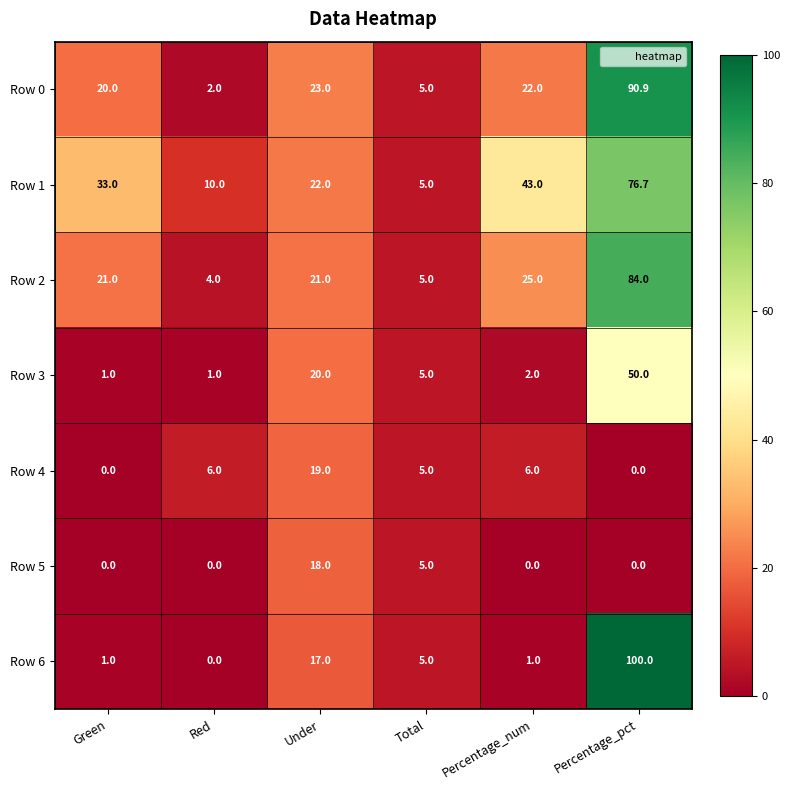

What is the highest value of the Row 6 series?

100.0